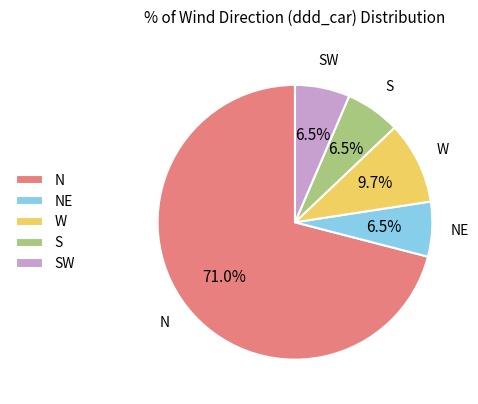

Is there any slice that represents more than half of the pie?

Yes